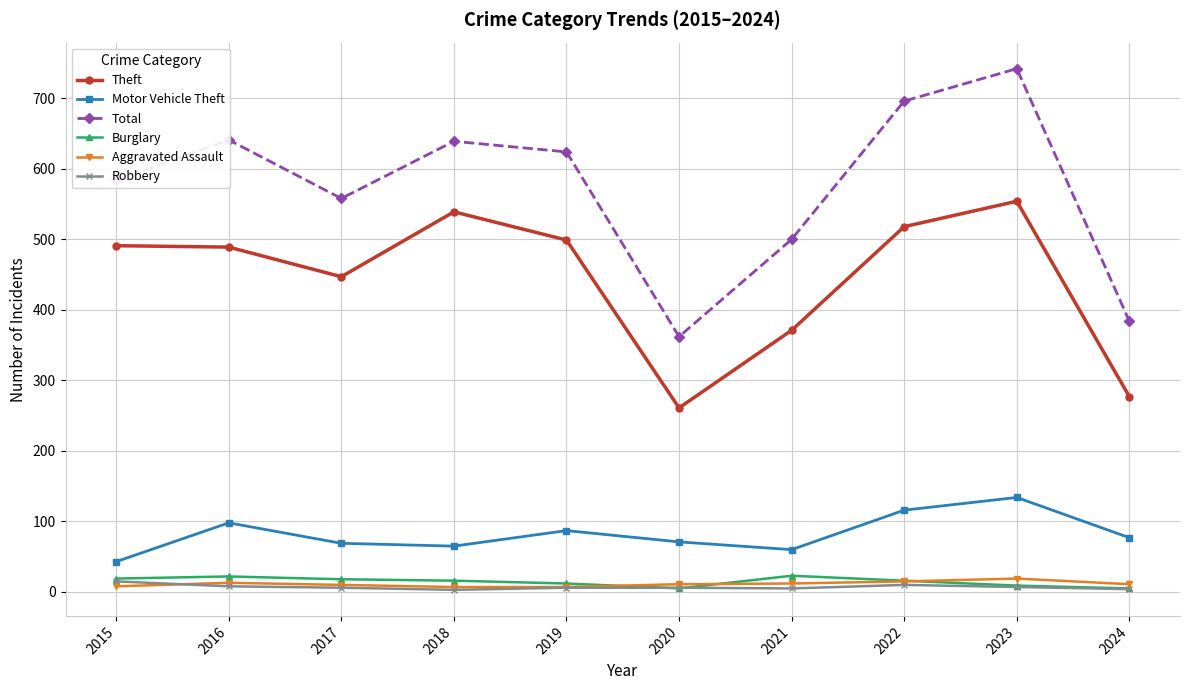

Which category has the highest value across all series?

2023